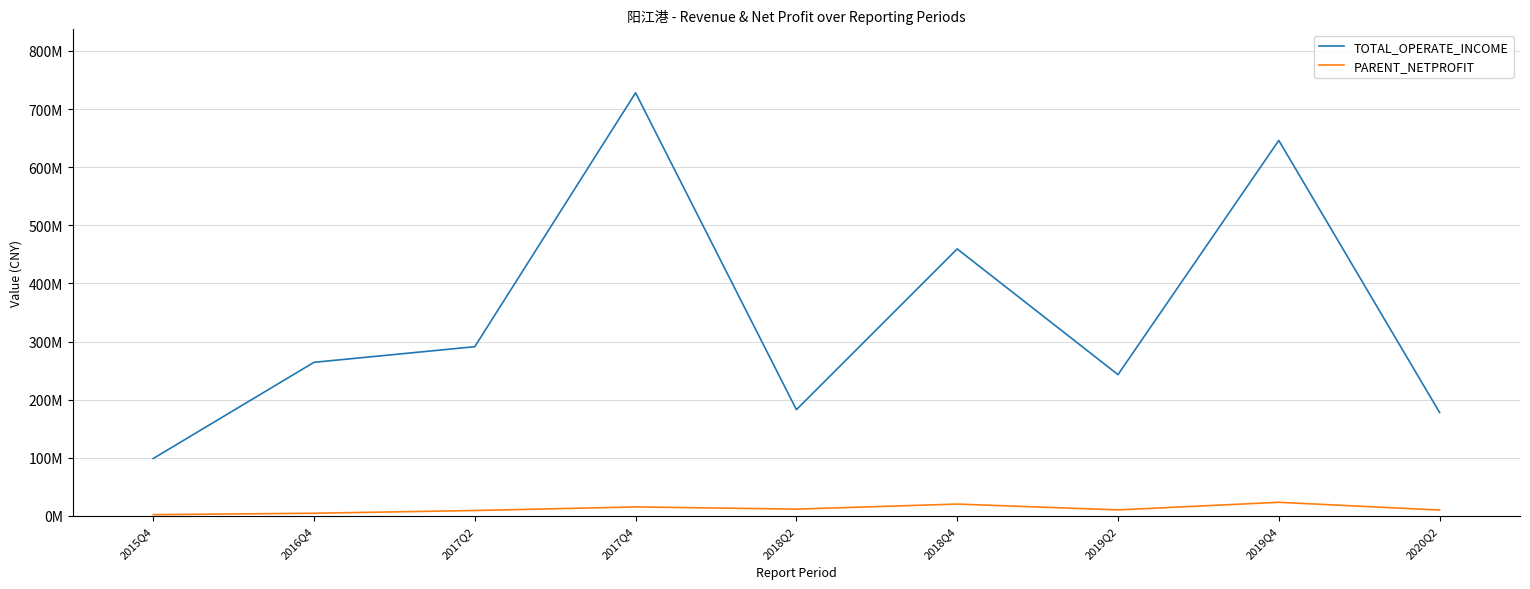

In TOTAL_OPERATE_INCOME, how many points are higher than both neighbors (excluding endpoints)?

3